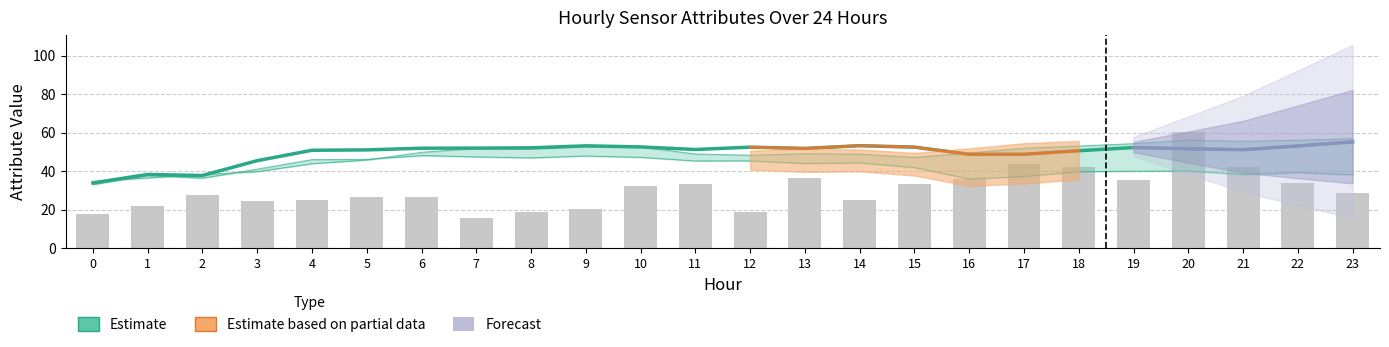

Which has a higher value, 13 or 23?

13